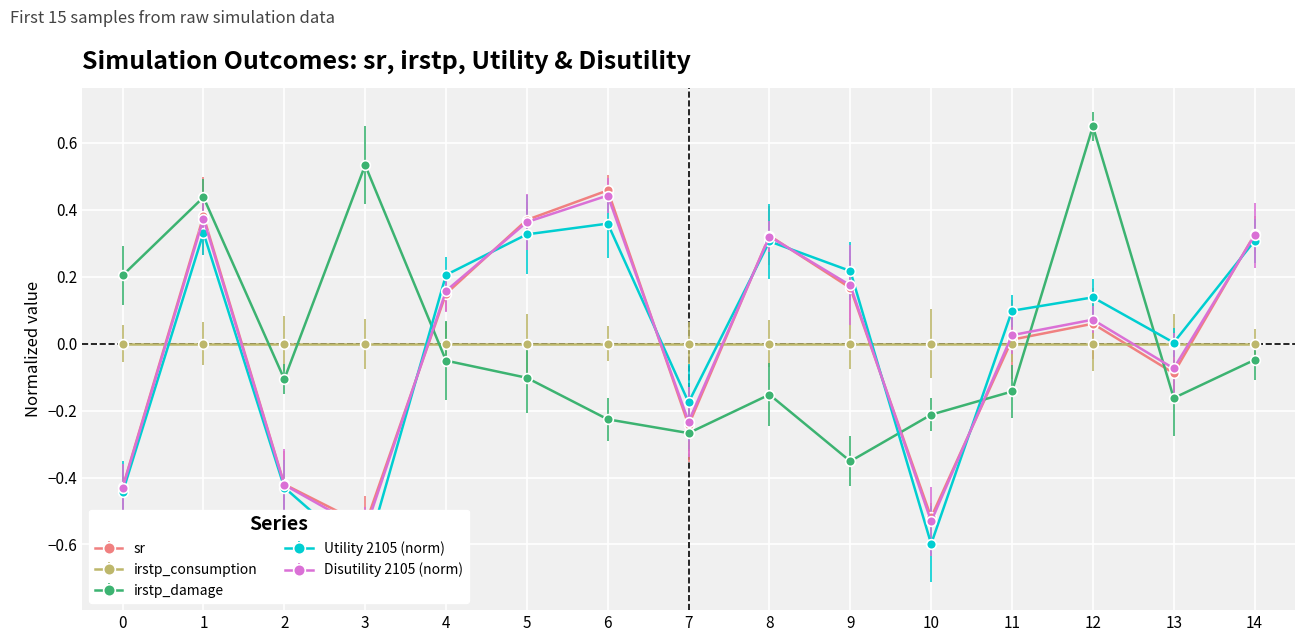

Which series has the largest range (max minus min)?

sr